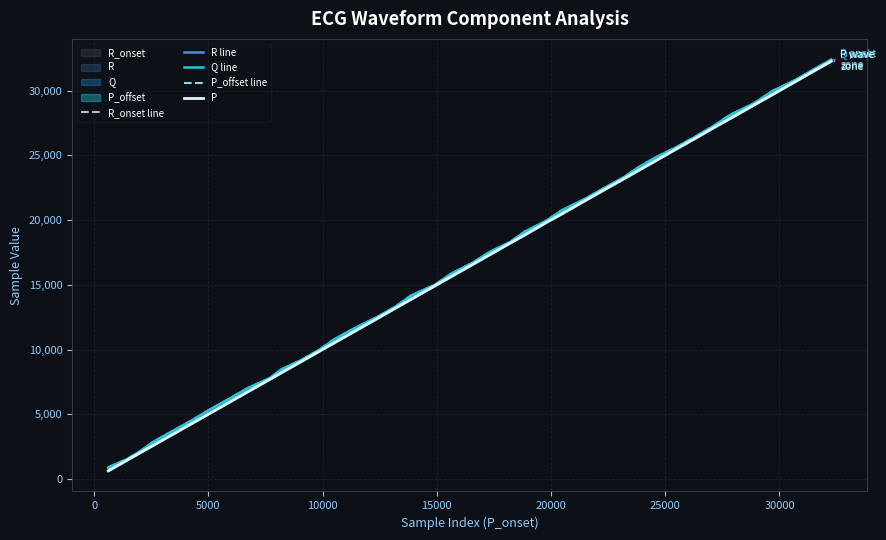

Reading right to left, list all the values displayed in this chart.

R_onset line: 32418	31693	30853	29963	29058	28148	27267	26406	25612	24849	24091	23308	22486	21645	20783	19942	19120	18328	17528	16710	15870	15021	14195	13369	12539	11680	10835	9995	9197	8480	7793	7034	6235	5395	4542	3683	2889	2162	1528	912
R line: 32390	31663	30824	29937	29034	28123	27242	26378	25583	24820	24064	23281	22462	21621	20758	19916	19092	18299	17500	16686	15848	14997	14172	13341	12512	11658	10813	9972	9173	8453	7764	7006	6209	5371	4516	3658	2863	2133	1497	850
Q line: 32399	31674	30833	29943	29038	28127	27247	26386	25592	24829	24072	23288	22466	21626	20764	19922	19100	18308	17508	16690	15851	15002	14175	13350	12520	11661	10816	9976	9177	8461	7774	7014	6215	5376	4522	3663	2877	2142	1508	894
P_offset line: 32301	31557	30726	29688	28928	27867	27125	26285	25470	24585	23849	23187	22346	21503	20506	19802	18866	18244	17306	16589	15643	14945	13907	13244	12424	11442	10562	9879	9082	8219	7700	6742	5961	5100	4299	3419	2619	2040	1442	639
P: 32280	31550	30715	29675	28916	27856	27116	26272	25463	24575	23837	23175	22337	21497	20496	19792	18852	18233	17294	16575	15635	14933	13893	13235	12408	11431	10552	9872	9070	8210	7683	6734	5951	5089	4288	3408	2607	2031	1430	629